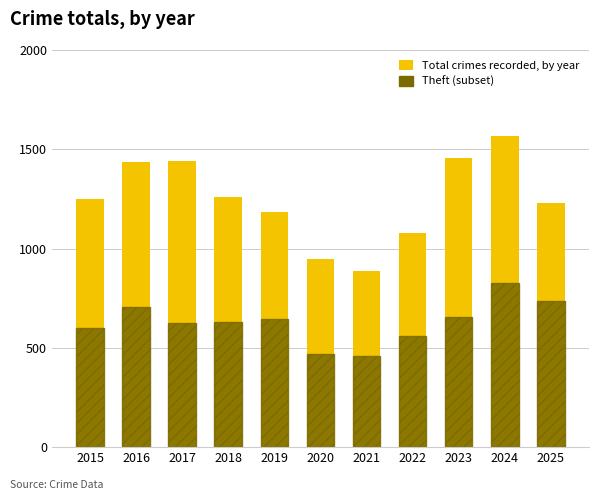

The Theft series shows 629 at 2018. True or false?

True